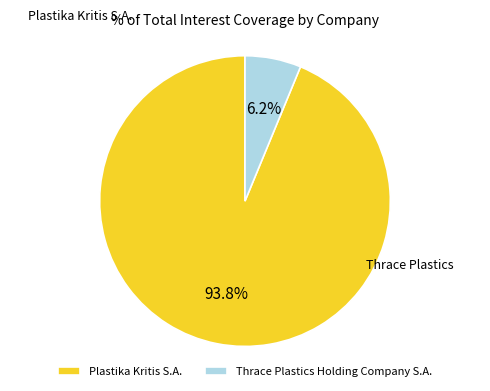

Rank the categories by value from lowest to highest.

Thrace Plastics Holding Company S.A., Plastika Kritis S.A.